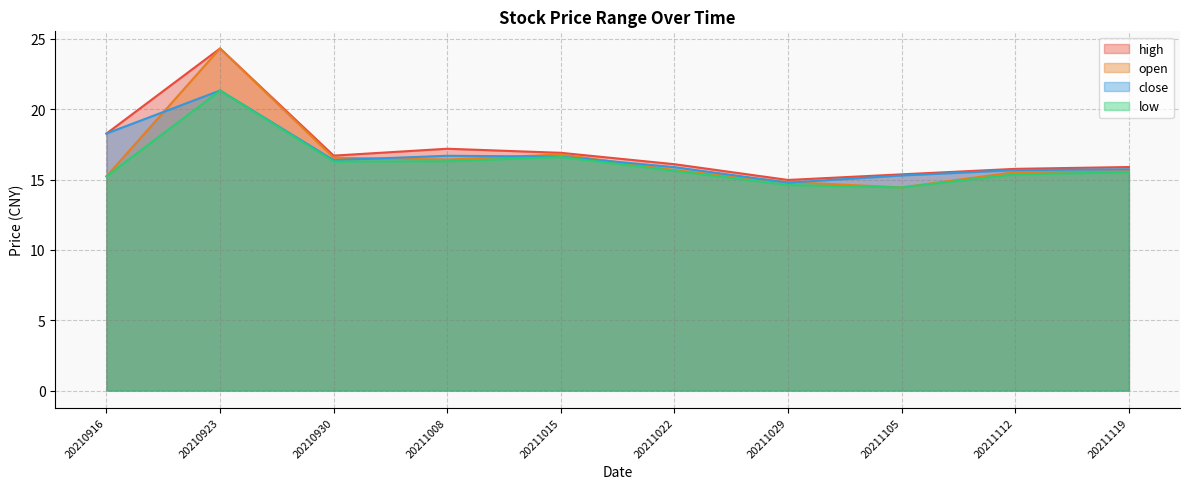

At how many categories does at least one series exceed 18?

2